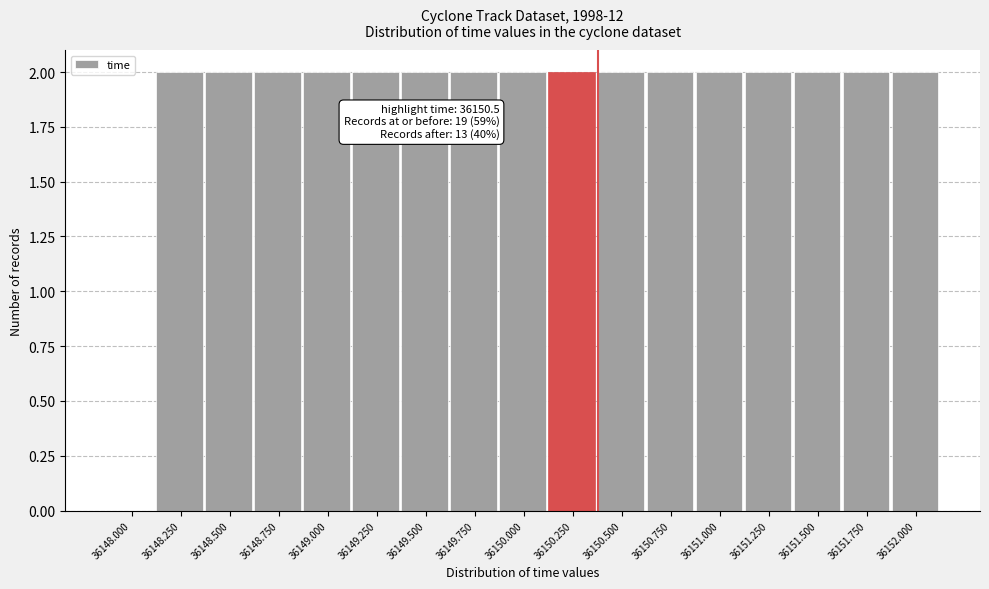

Reading left to right, extract all data points from this chart.

36148.000=0	36148.250=2	36148.500=2	36148.750=2	36149.000=2	36149.250=2	36149.500=2	36149.750=2	36150.000=2	36150.250=2	36150.500=2	36150.750=2	36151.000=2	36151.250=2	36151.500=2	36151.750=2	36152.000=2